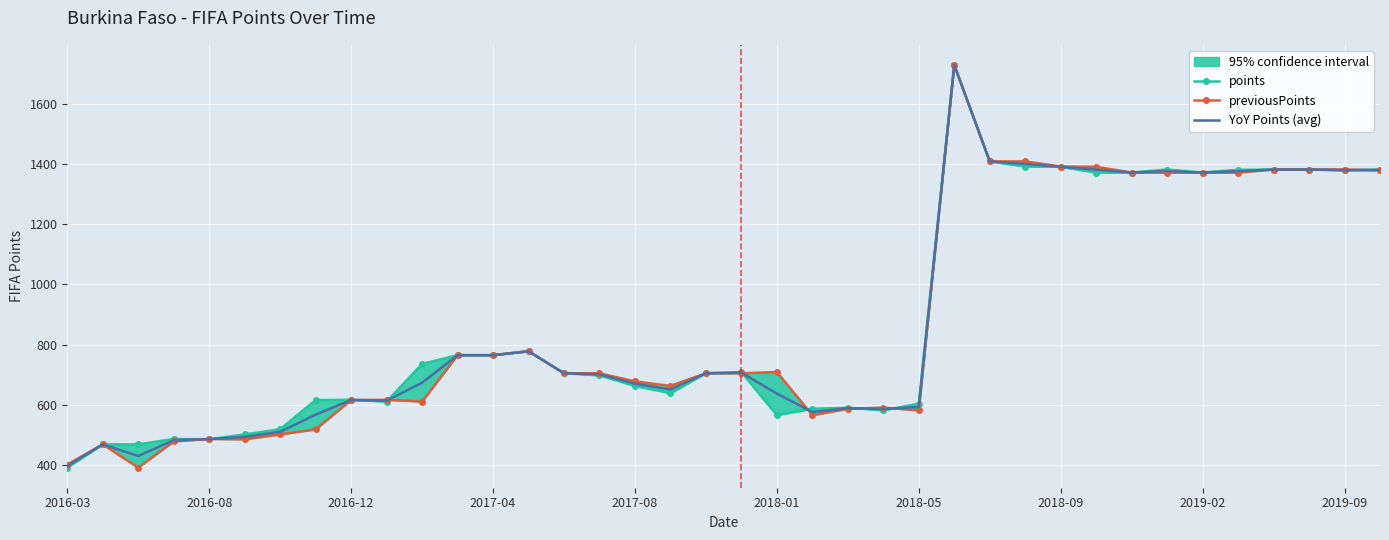

At which label does YoY Points (avg) reach its minimum?

2016-03